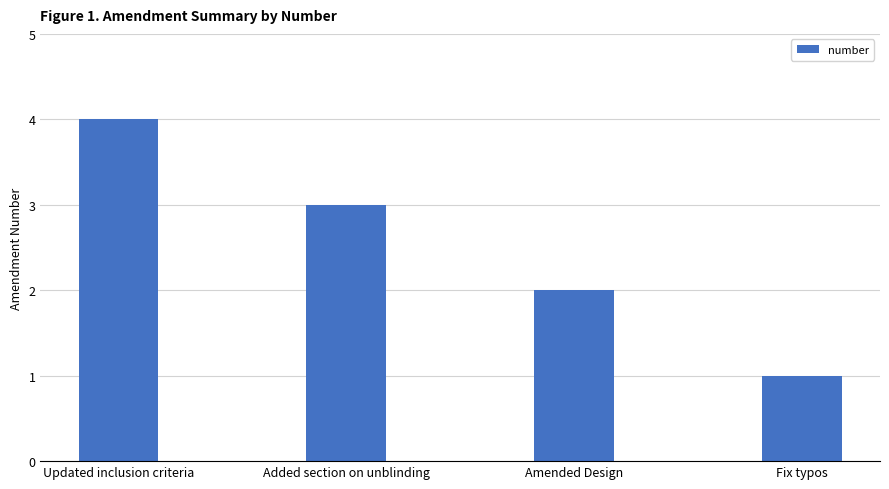

How many bars are there in total?

4